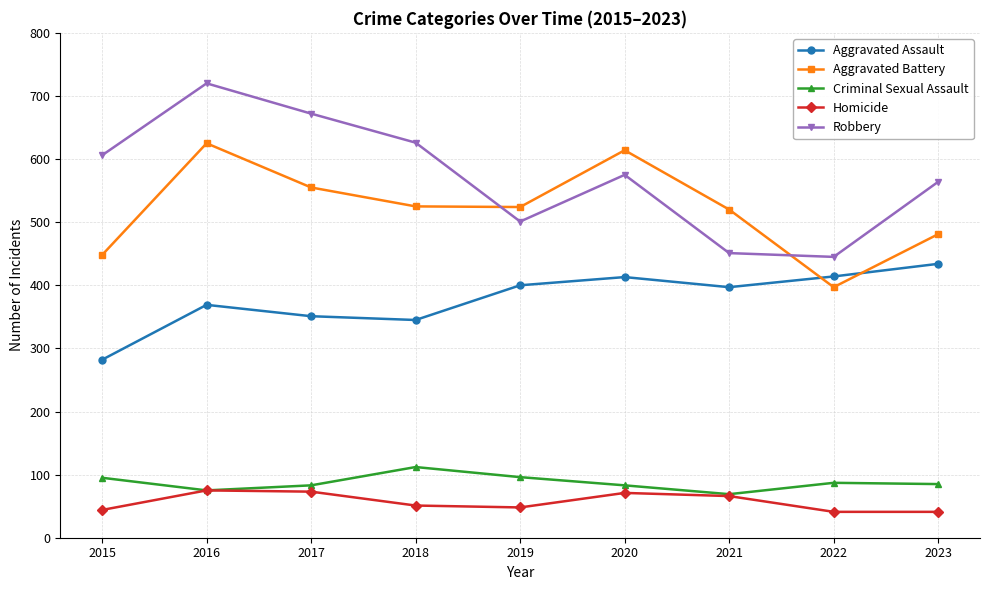

Which series has the widest spread of values?

Robbery